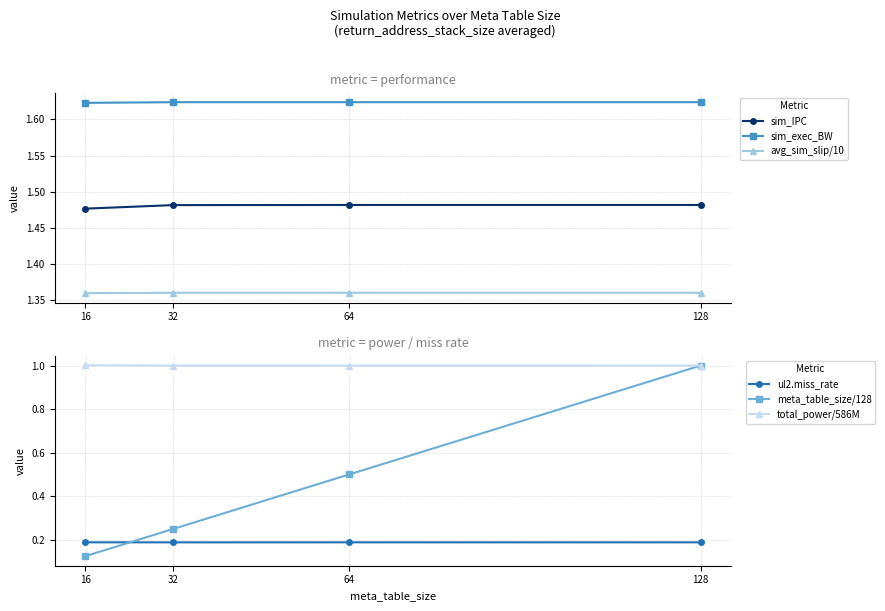

What is the sum of all ul2.miss_rate values?

0.8